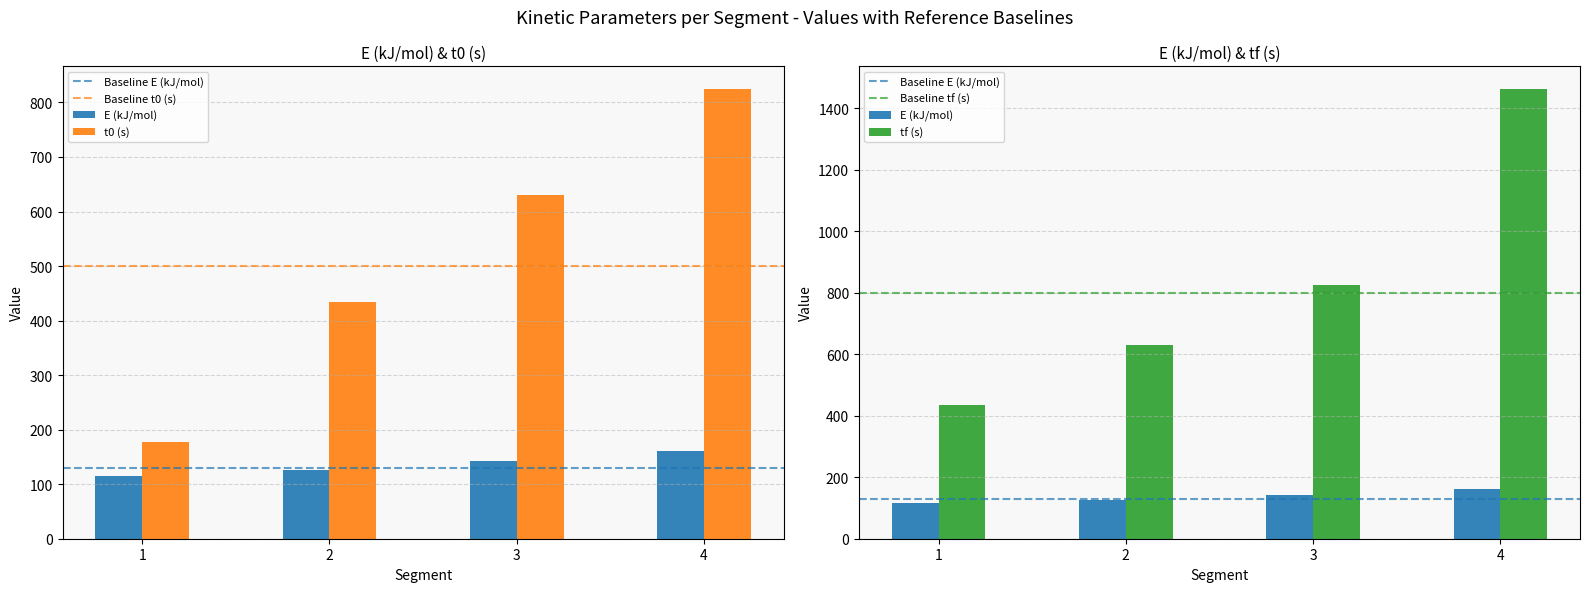

What is the value of the E (kJ/mol) bar at the 4th from the left?

160.3